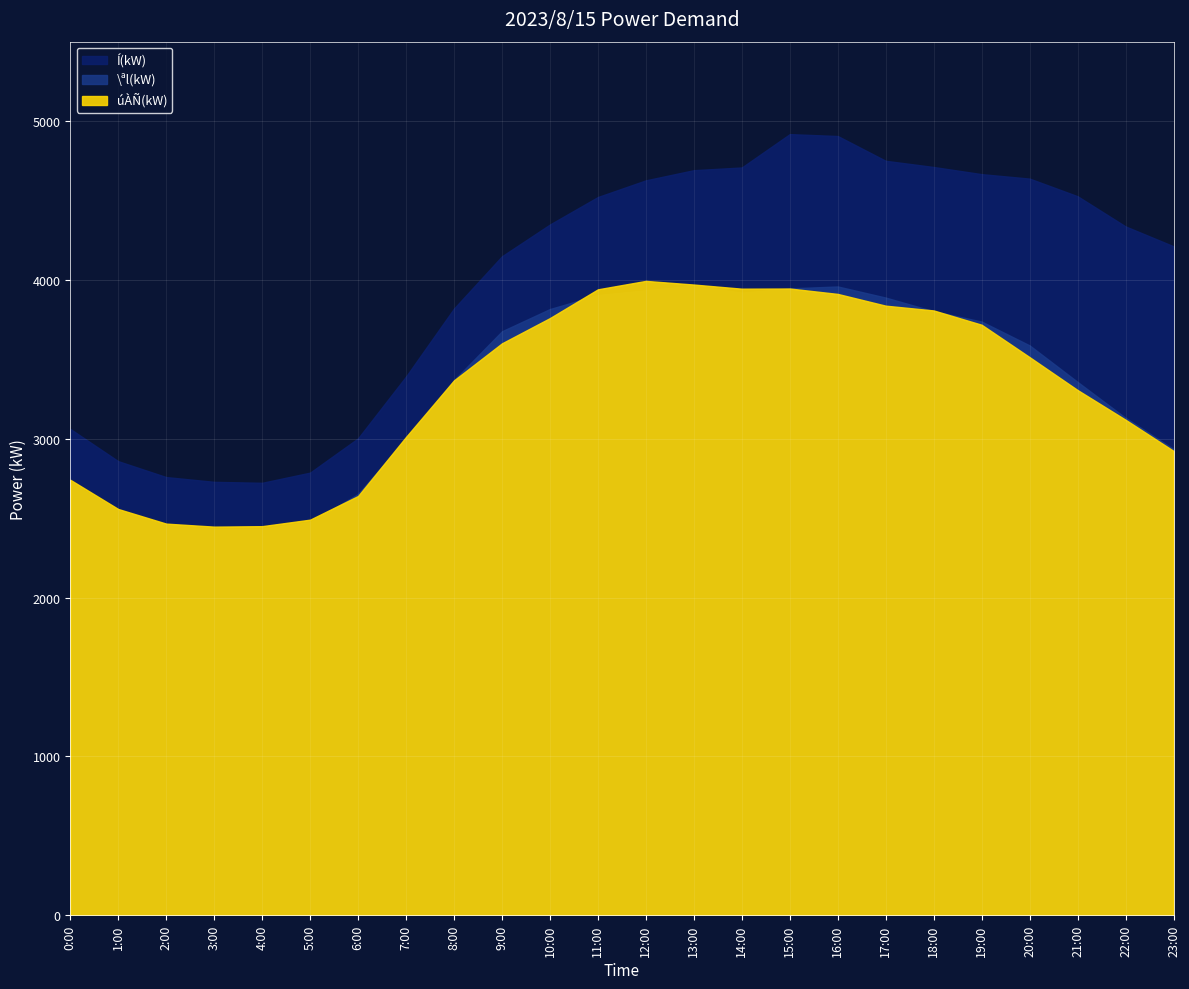

At which label does Í(kW) reach its peak?

15:00